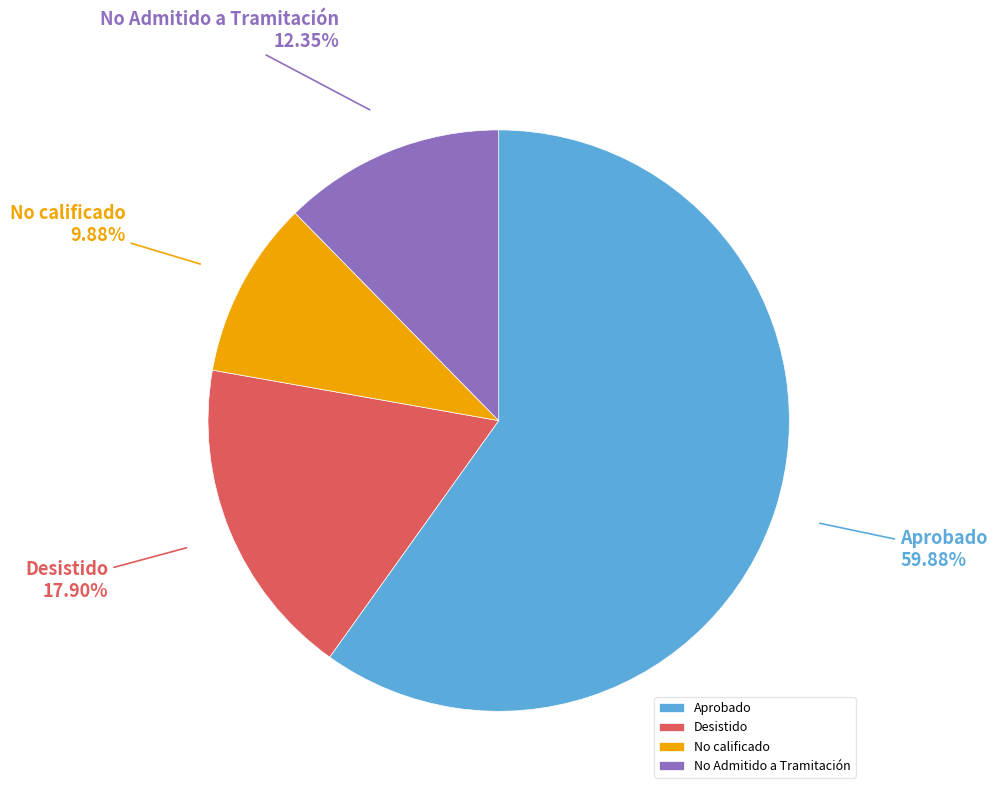

Rank the categories by value from lowest to highest.

No calificado, No Admitido a Tramitación, Desistido, Aprobado